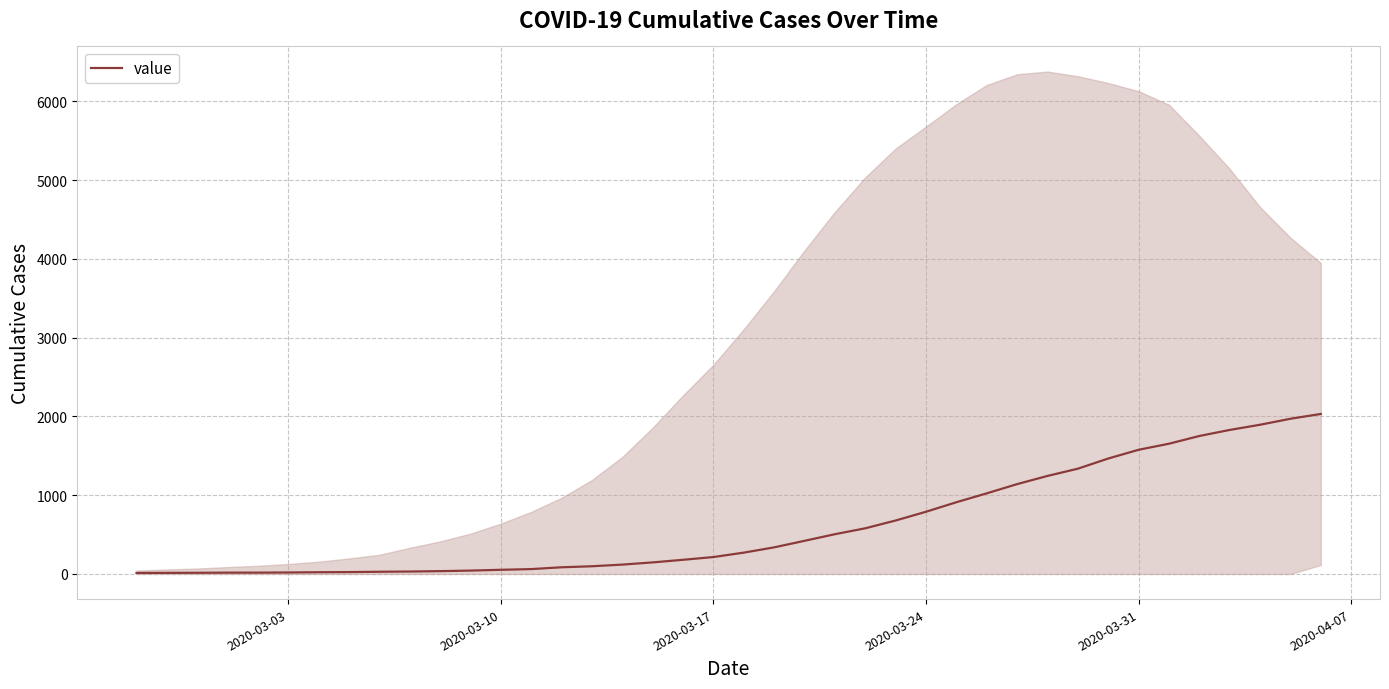

Reading right to left, list all the values displayed in this chart.

2032	1971	1895	1829	1752	1654	1577	1466	1337	1245	1141	1024	911	790	679	580	505	421	338	271	215	180	147	119	98	85	62	53	43	36	31	28	24	22	19	17	17	15	14	13